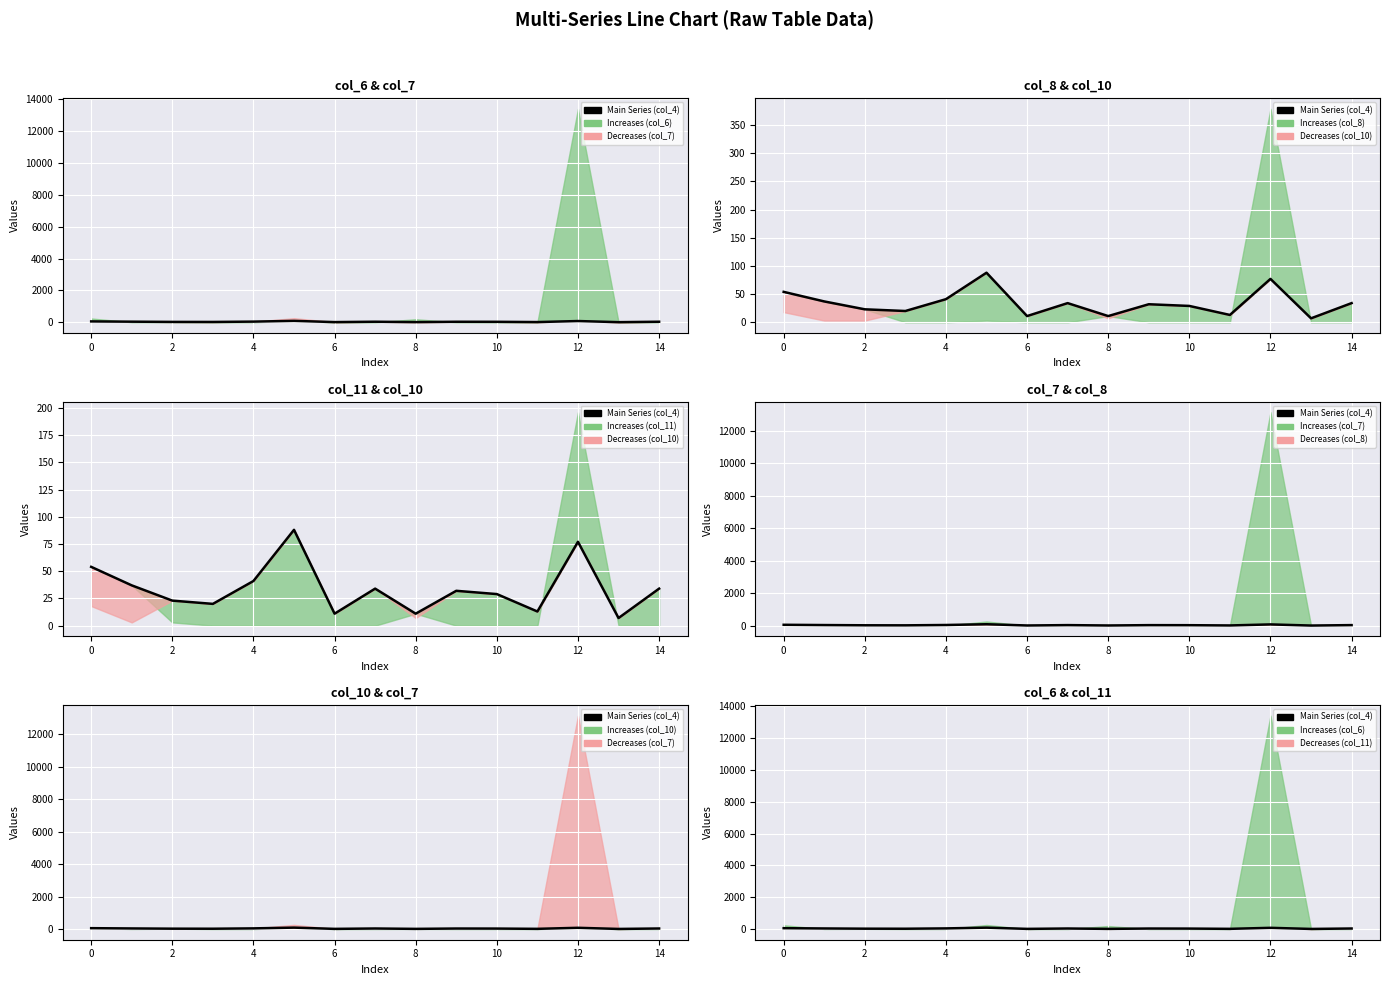

How many lines are shown in the chart?

1